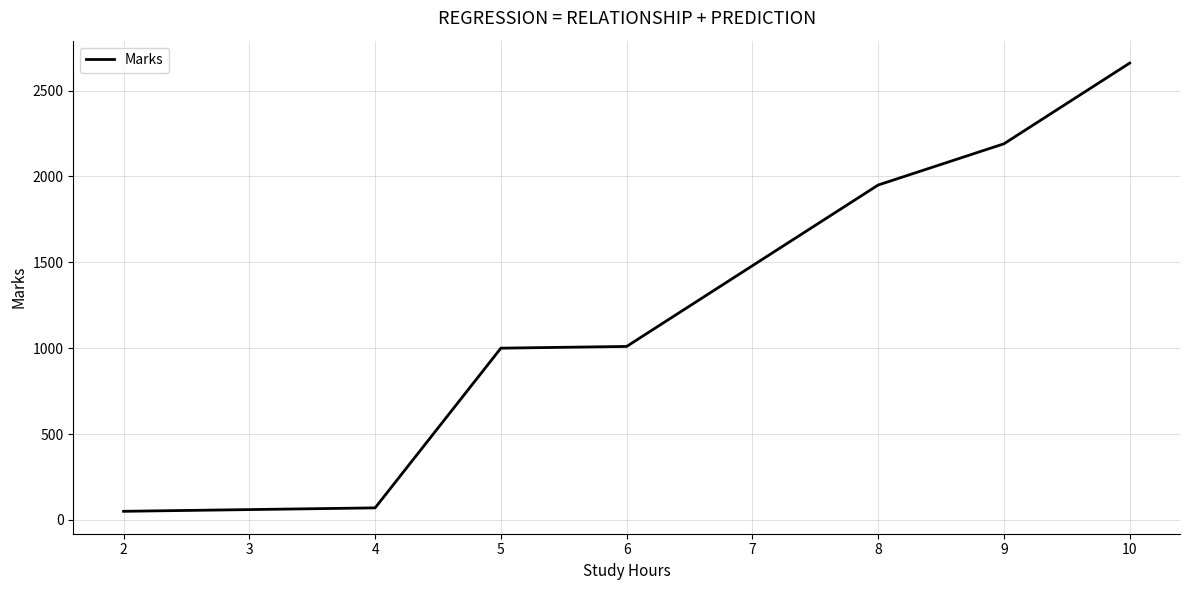

What is the difference between the maximum and minimum values?

2610